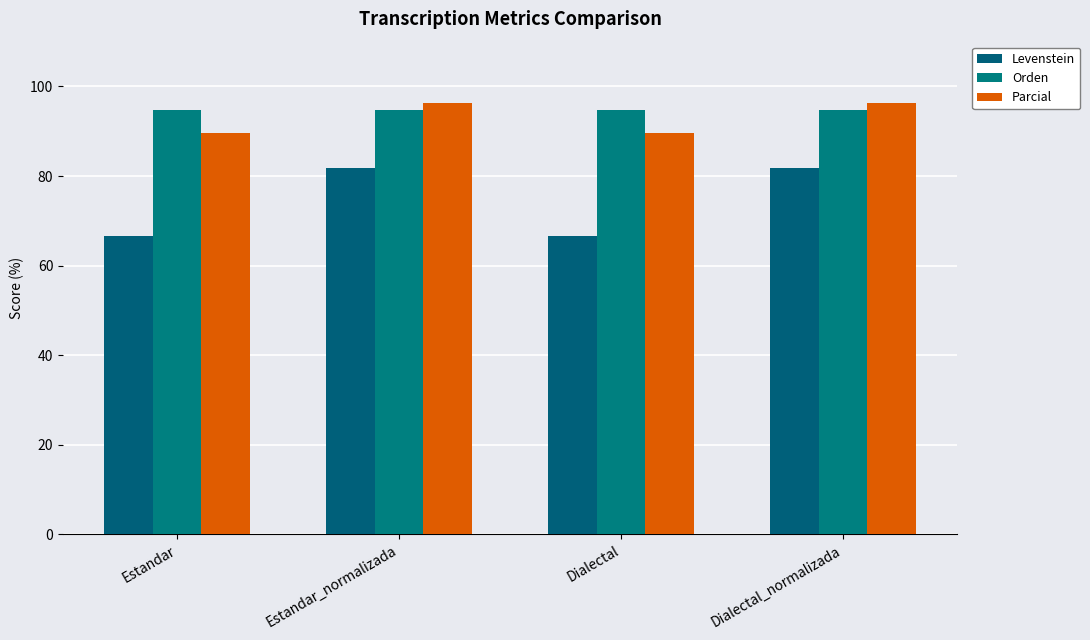

What is the average value of the Parcial series?

93.0